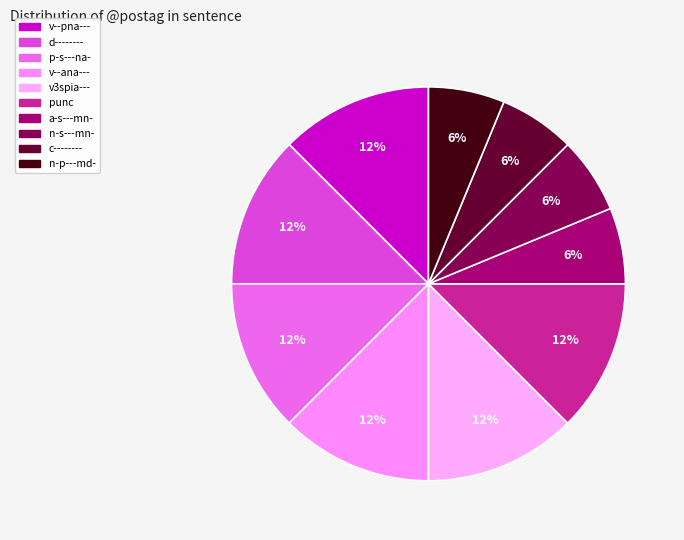

How many slices are in this pie chart?

10